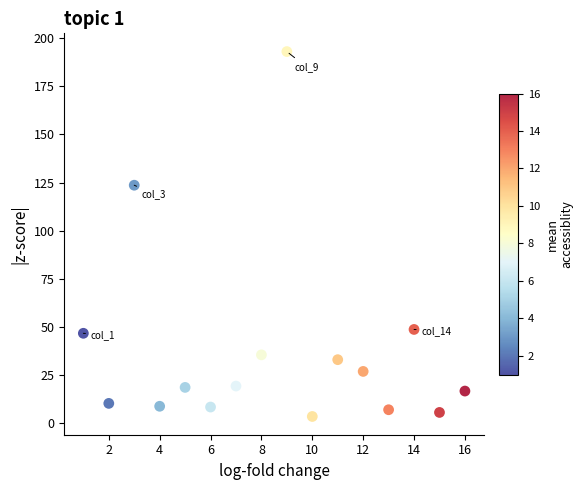

What is the range of X values (max minus min)?

15.0